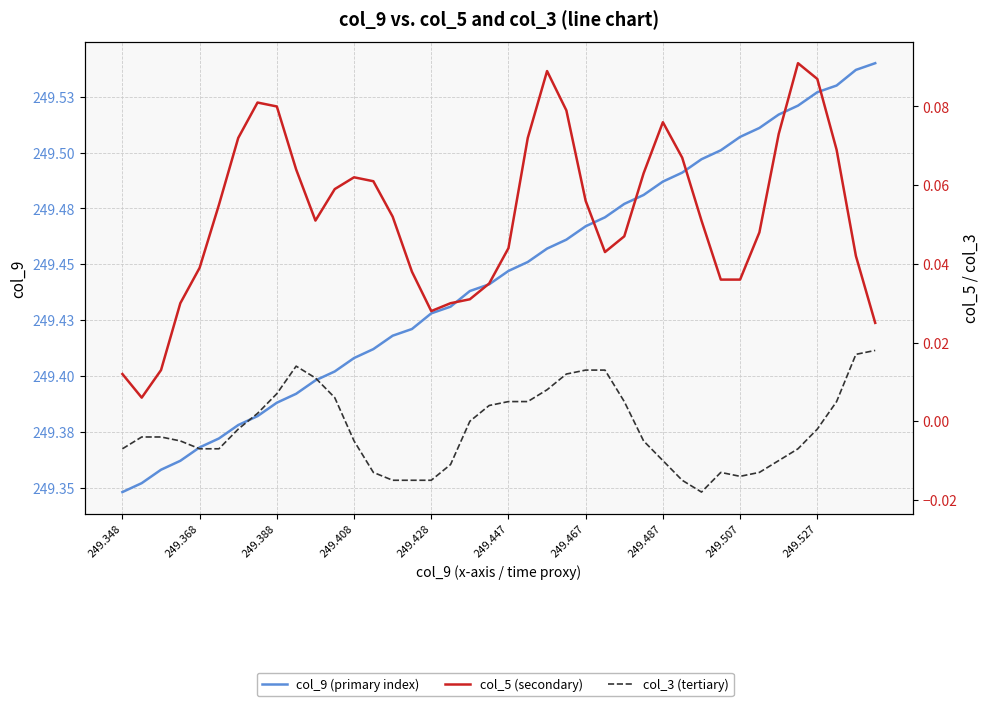

Between 31 and 23, which is larger?

31